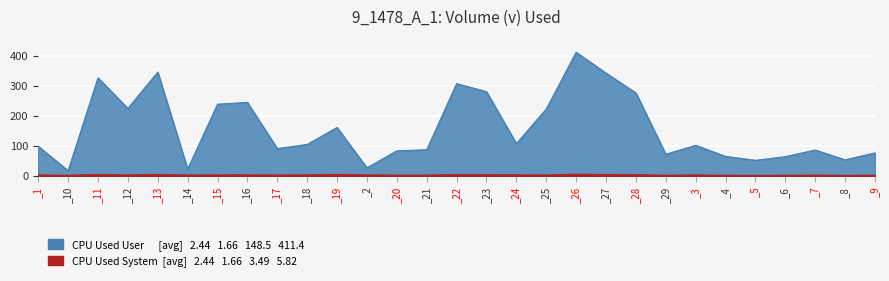

Which category has the lowest value across all series?

_5